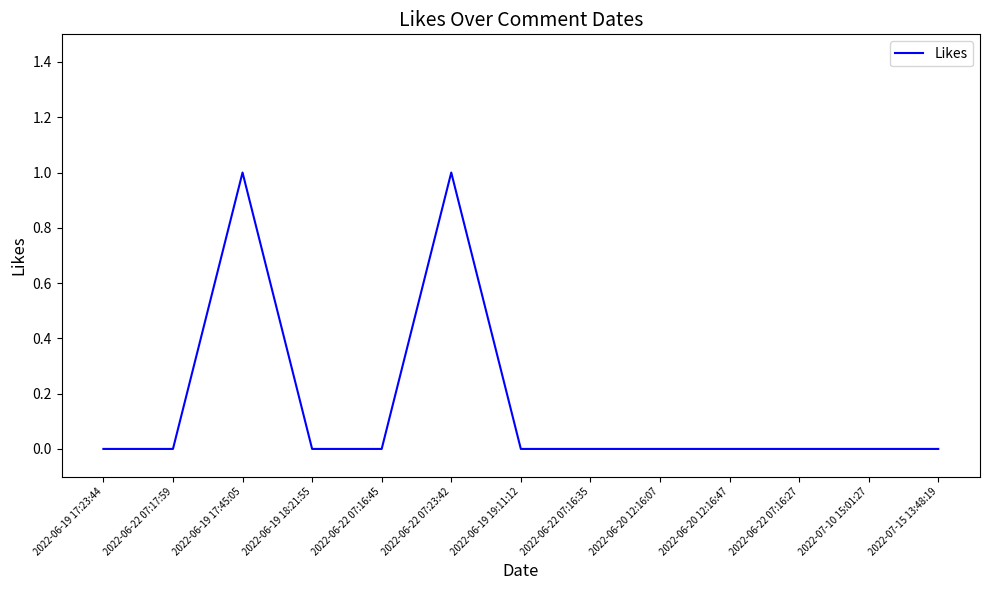

What position from the right is 2022-06-22 07:23:42?

8